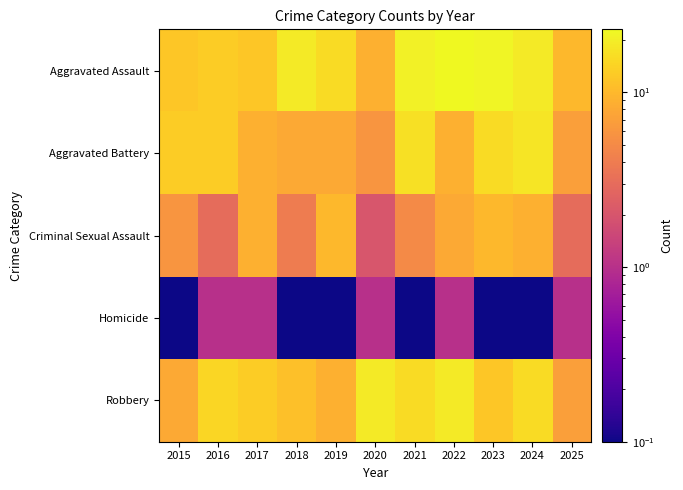

Which series has the largest total across all categories?

Aggravated Assault